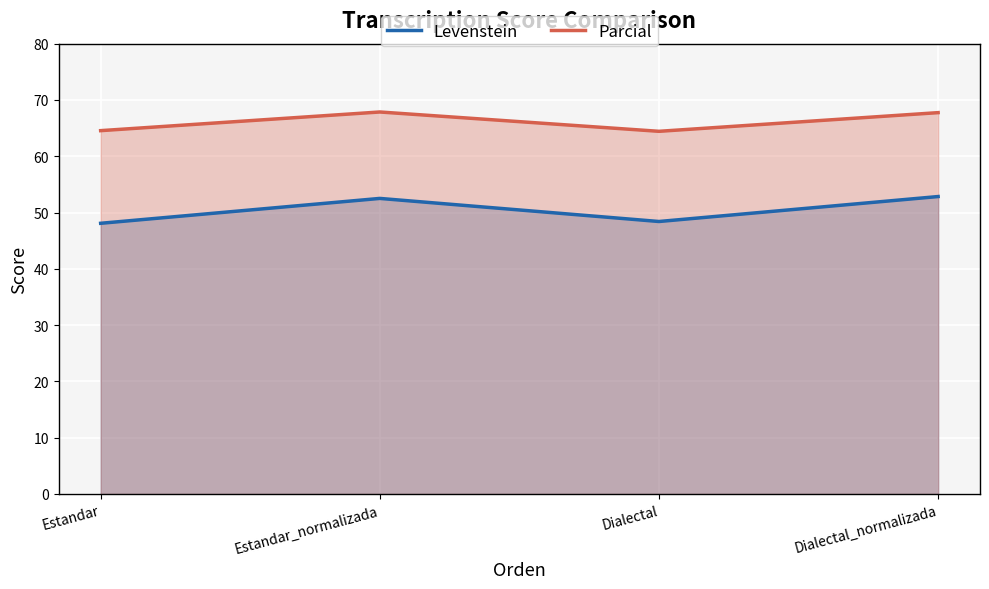

What is the label of the 3rd point from the left?

Dialectal